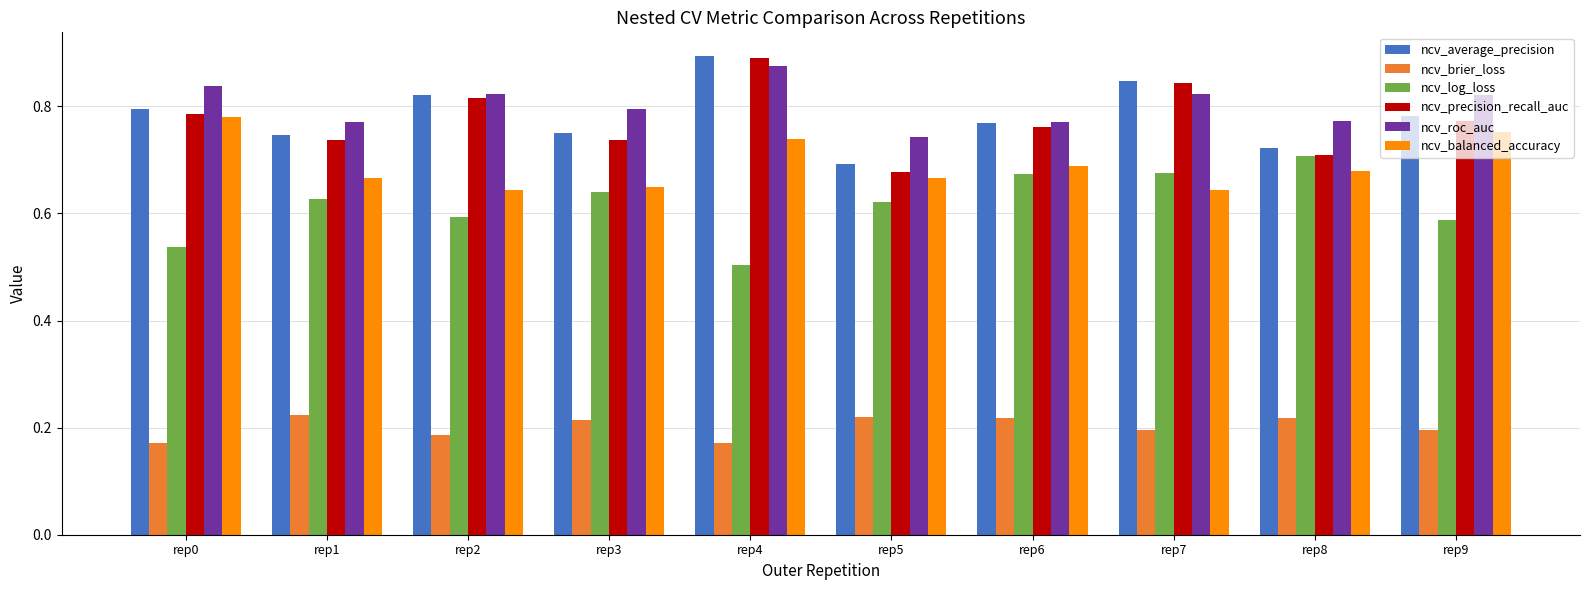

At which category is the sum across all series the highest?

rep4